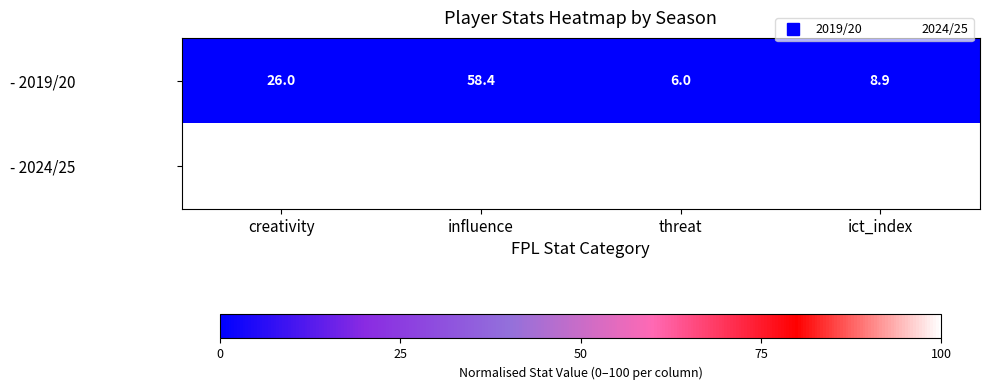

What is the minimum value for - 2019/20?

6.0